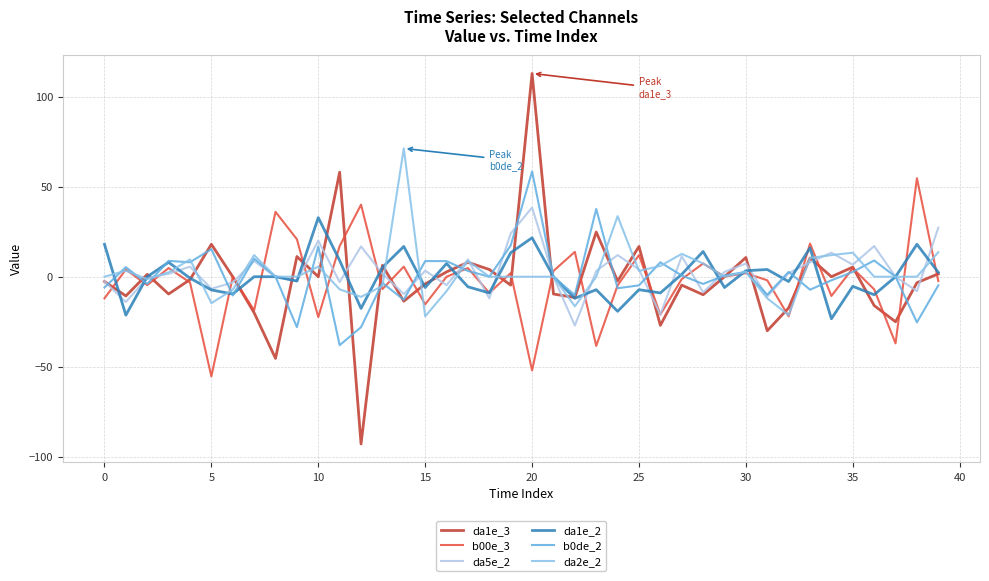

What is the maximum value shown in the chart?

112.8